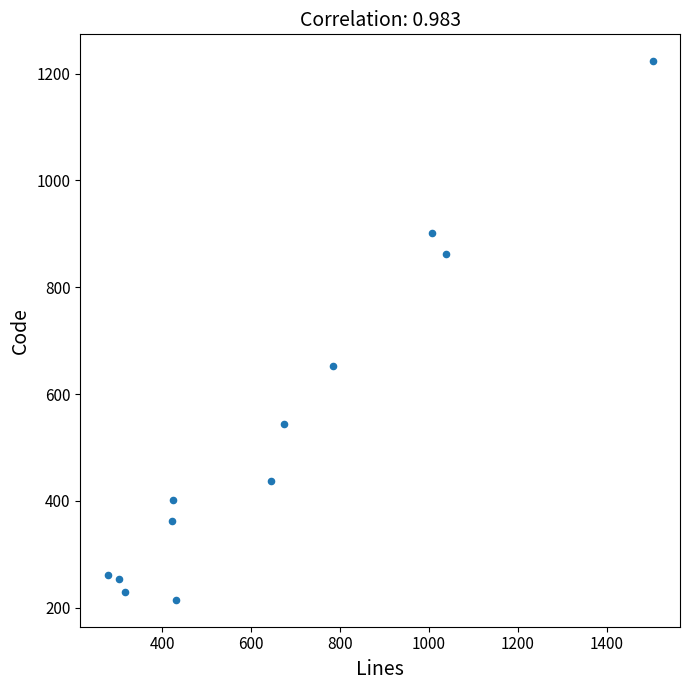

What Y value in the scatter plot is closest to 719?

652